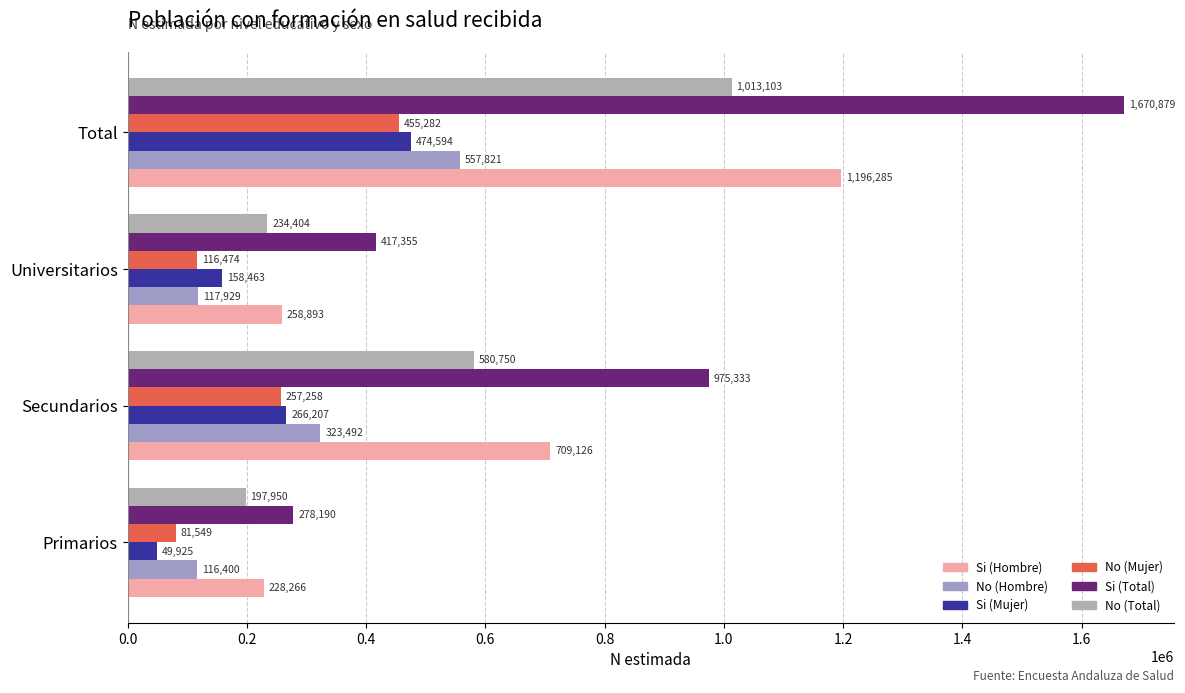

How many data points in No (Hombre) are less than 323492?

2